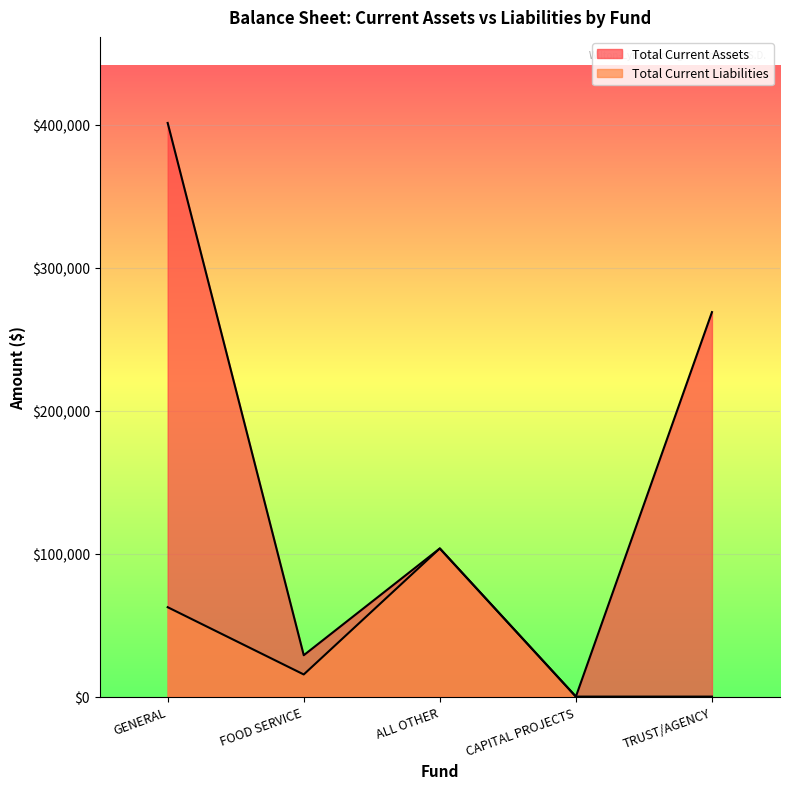

Rank the categories by Total Current Assets value from highest to lowest.

GENERAL, TRUST/AGENCY, ALL OTHER, FOOD SERVICE, CAPITAL PROJECTS